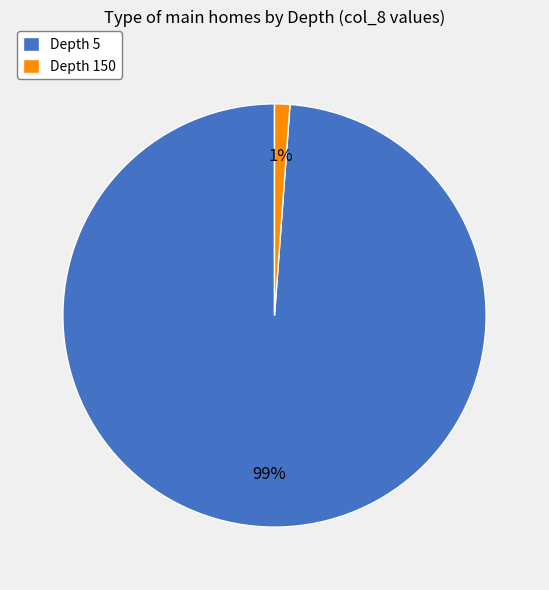

How many slices are in this pie chart?

2